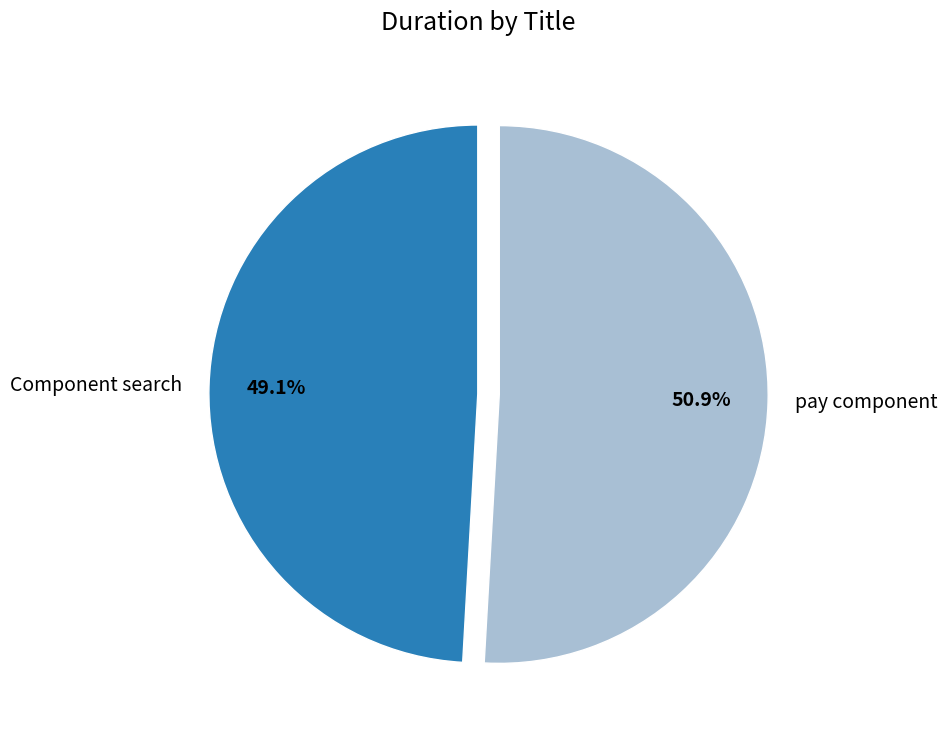

Between Component search and pay component, which is larger?

pay component